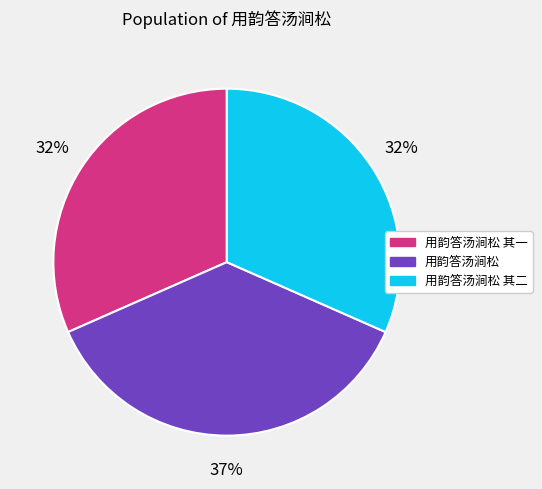

How many slices are in this pie chart?

3